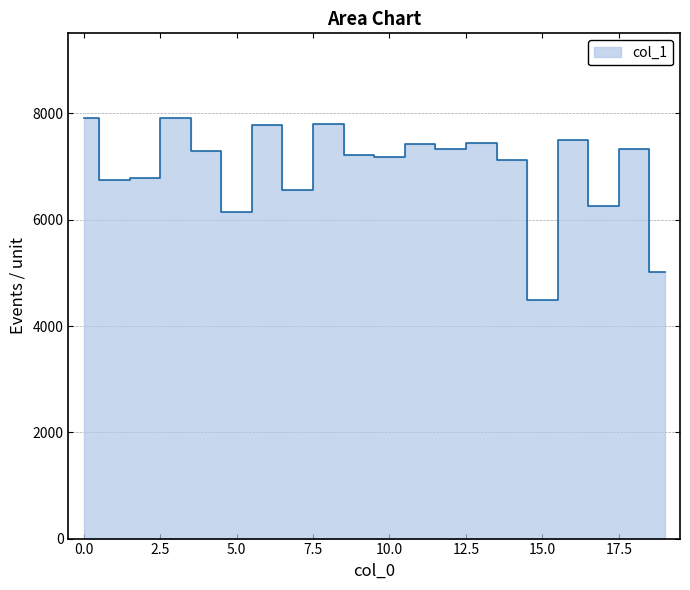

What is the average value?

6963